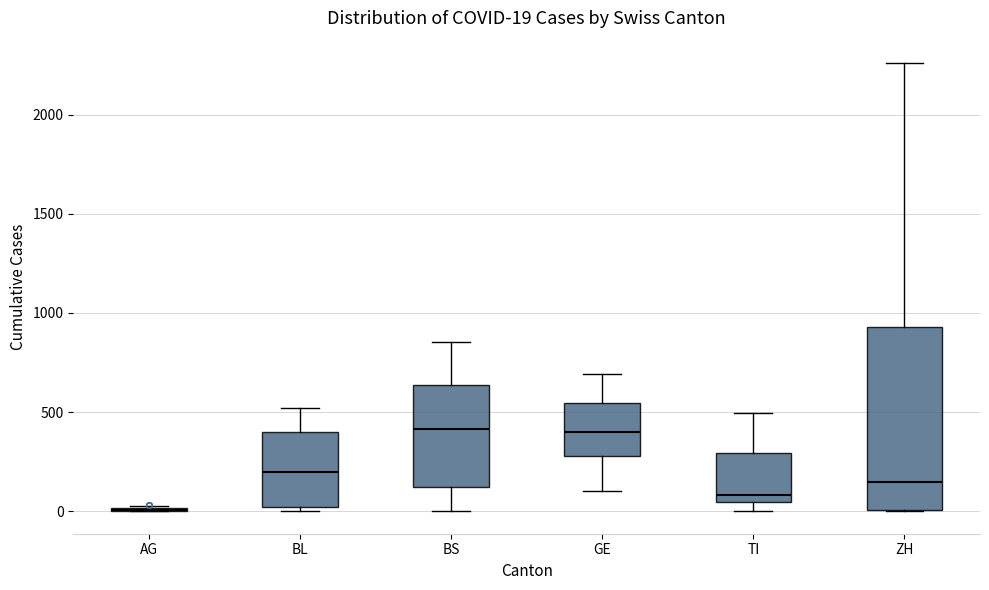

Which box is the tallest, from its lower edge to its upper edge?

ZH